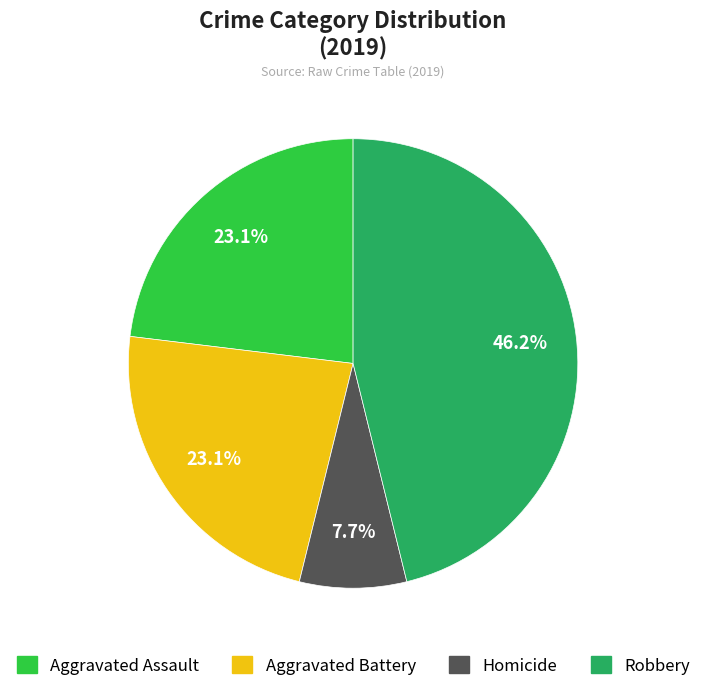

Which category has the biggest portion of the pie?

Robbery